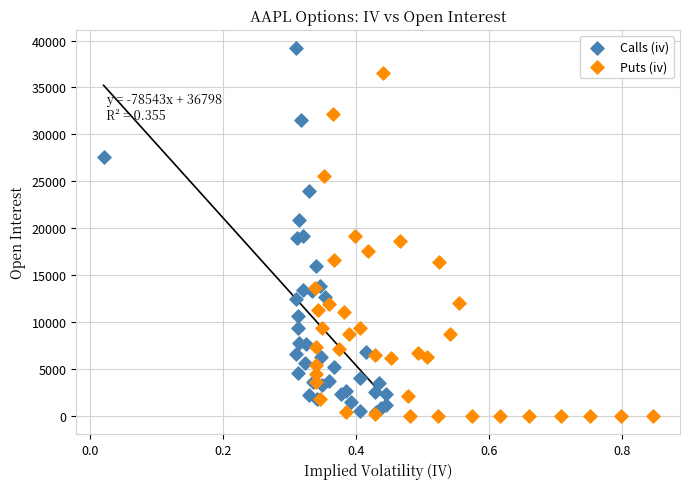

Which series has the largest Y range (max minus min)?

Calls (iv)